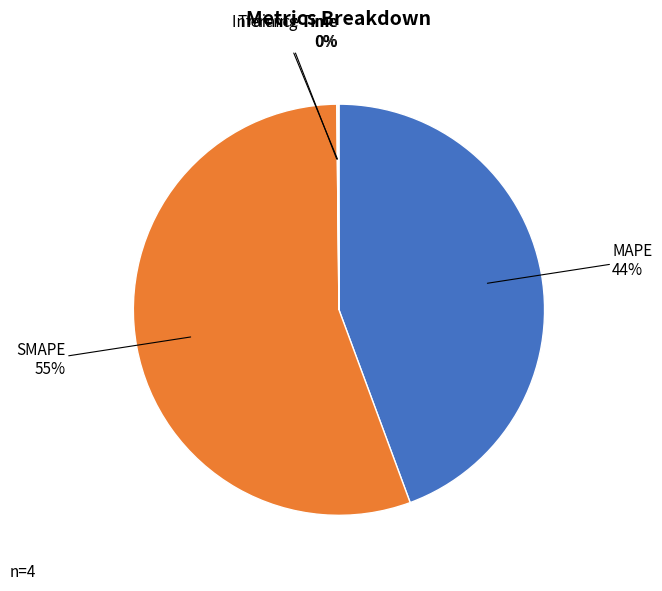

To the nearest percent, what is the average slice percentage?

25%